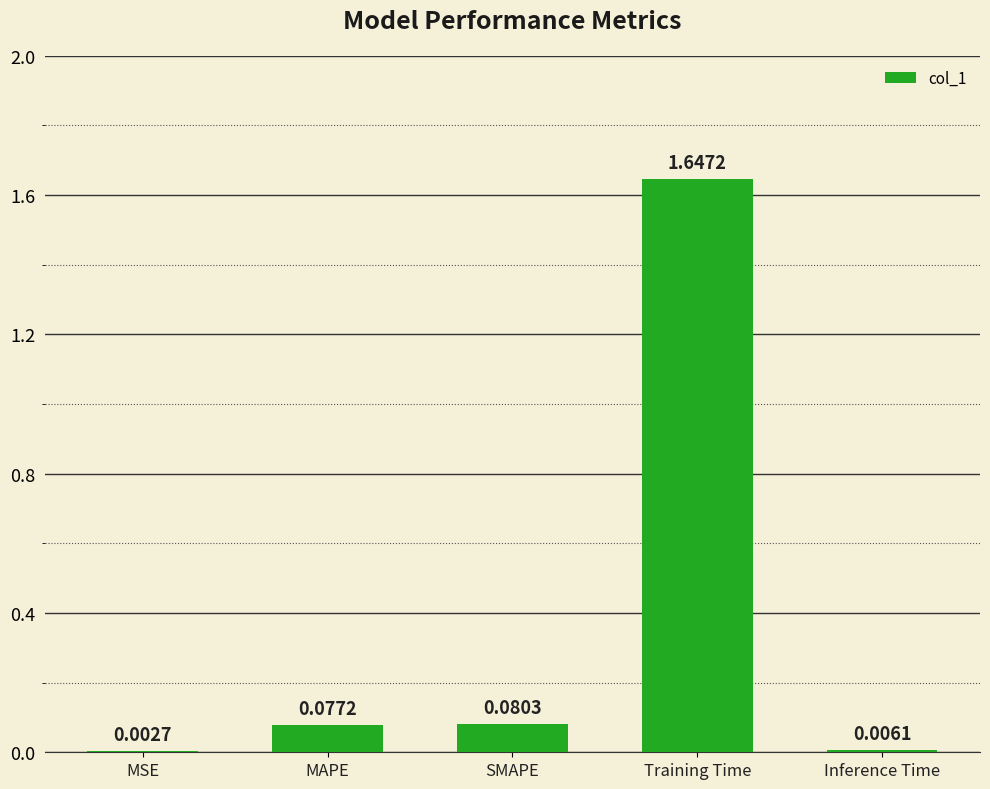

Which label corresponds to the largest value in the chart?

Training Time